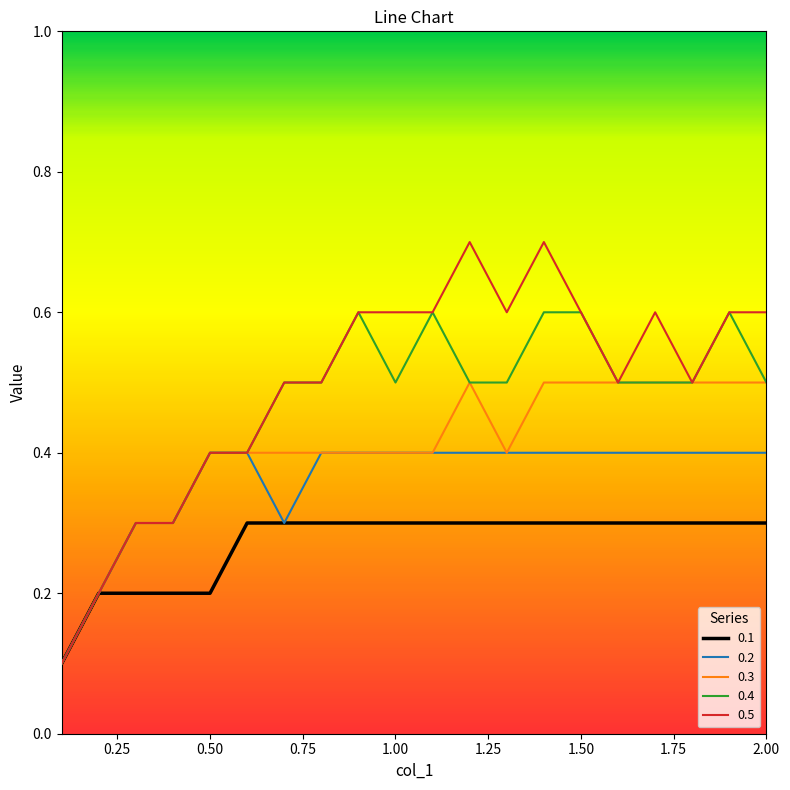

How many lines are shown in the chart?

5